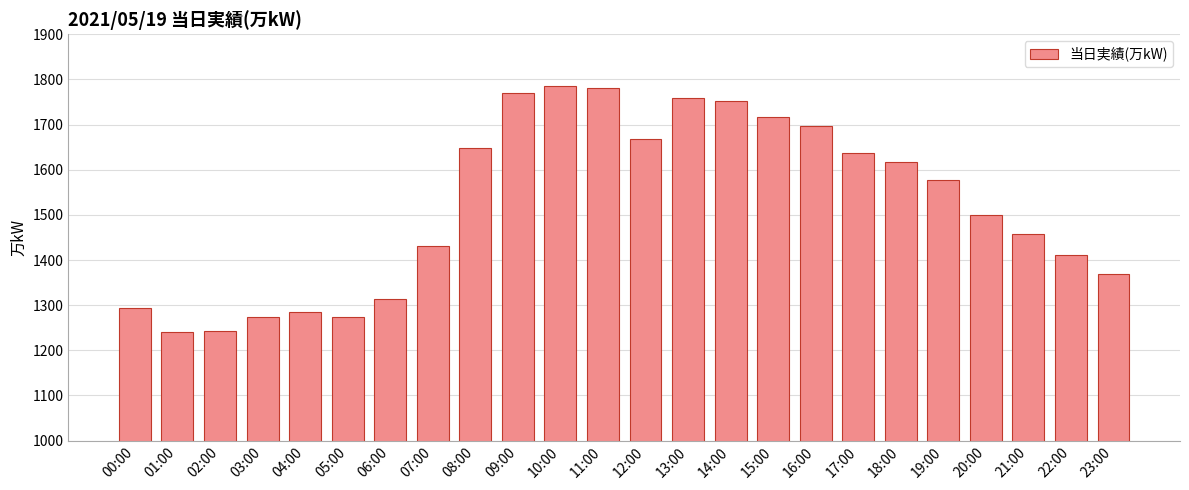

What is the label of the 9th bar from the left?

08:00